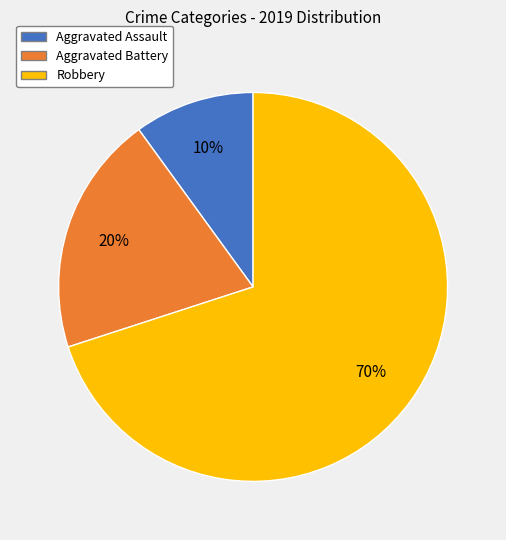

To the nearest percent, what is the difference between the Robbery and Aggravated Battery slice percentages?

50%